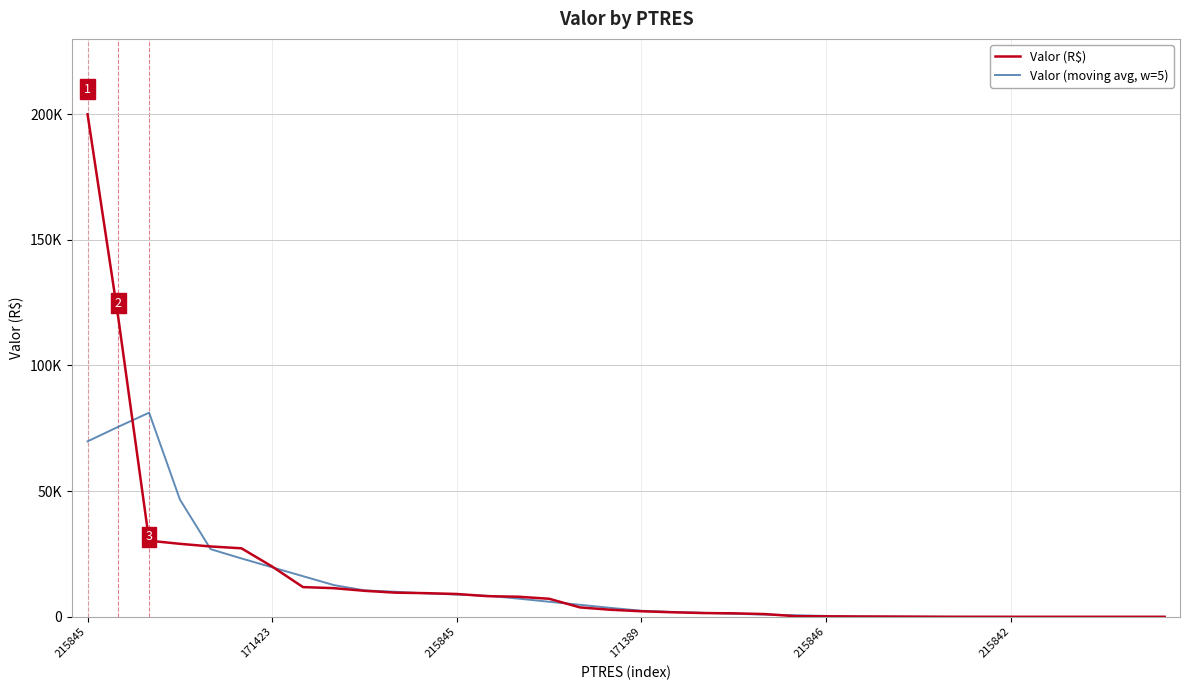

List the labels in order of Valor (R$) value, smallest first.

35, 34, 33, 32, 31, 30, 29, 28, 27, 26, 25, 24, 23, 22, 21, 20, 19, 18, 17, 16, 15, 14, 13, 12, 11, 10, 9, 8, 7, 6, 215842, 215846, 171389, 215845, 171423, 215845